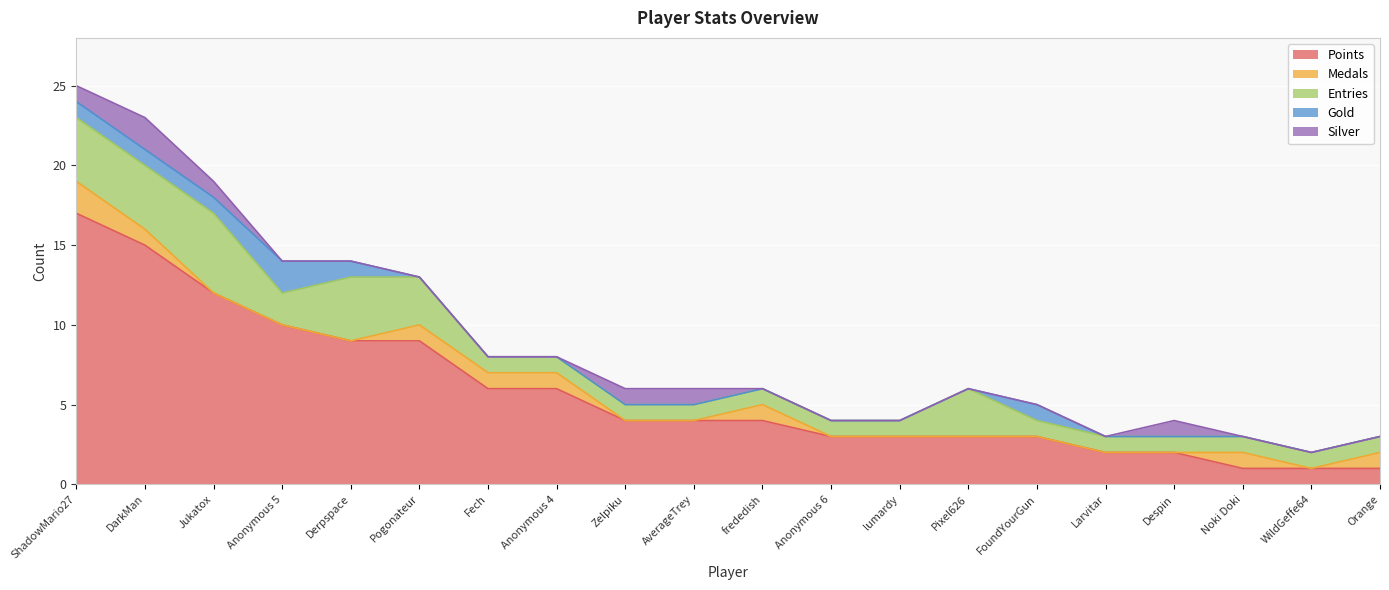

What are all the series names shown in the legend?

Points, Medals, Entries, Gold, Silver